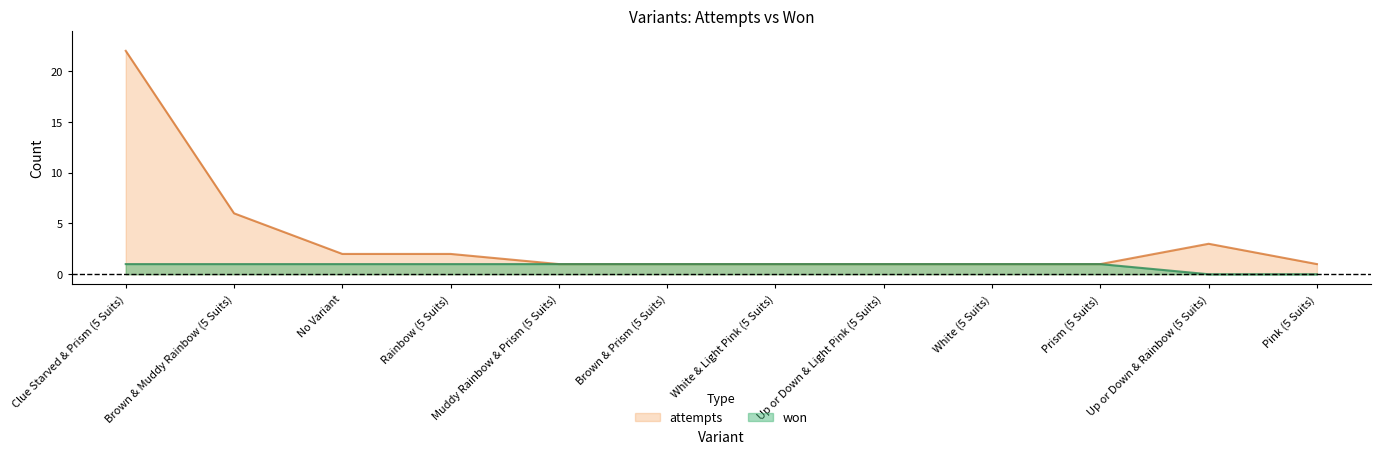

At how many categories does at least one series exceed 0?

12